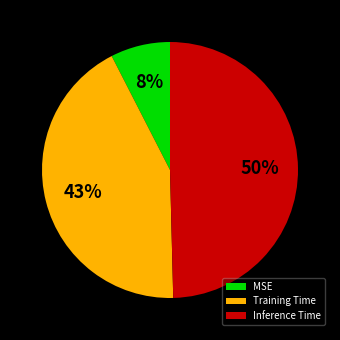

Which slice is the smallest?

MSE